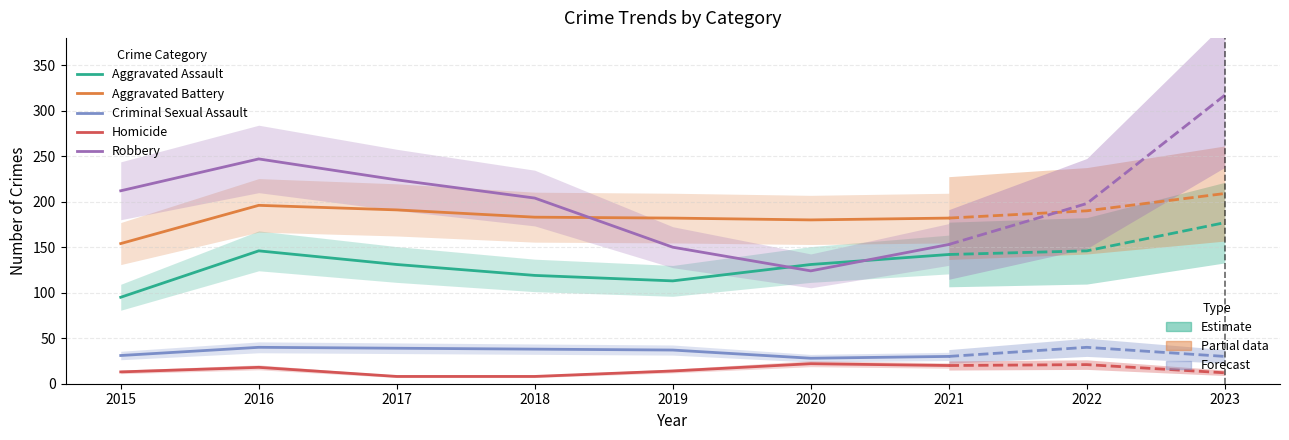

Which category has the lowest value across all series?

2017